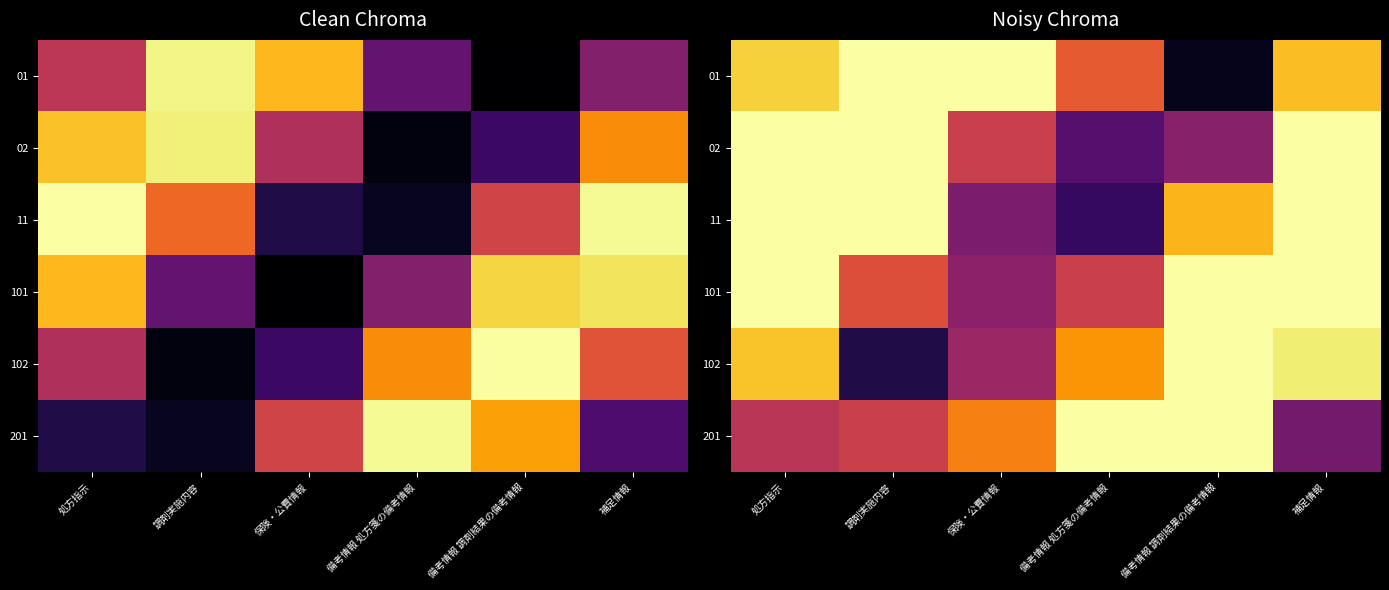

What is the difference between the maximum and minimum values in the 02 series?

0.8